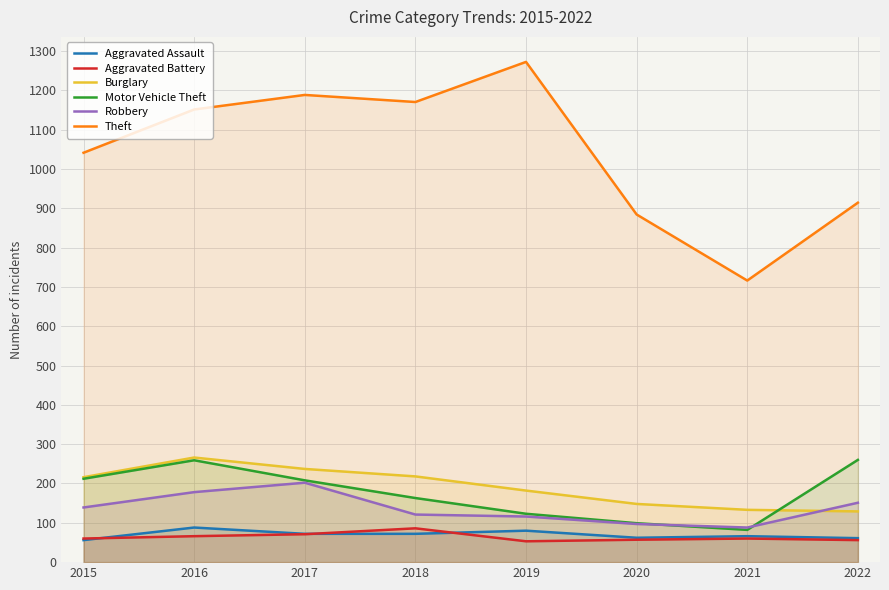

True or false: Aggravated Battery has more than 1 interior local peaks.

True